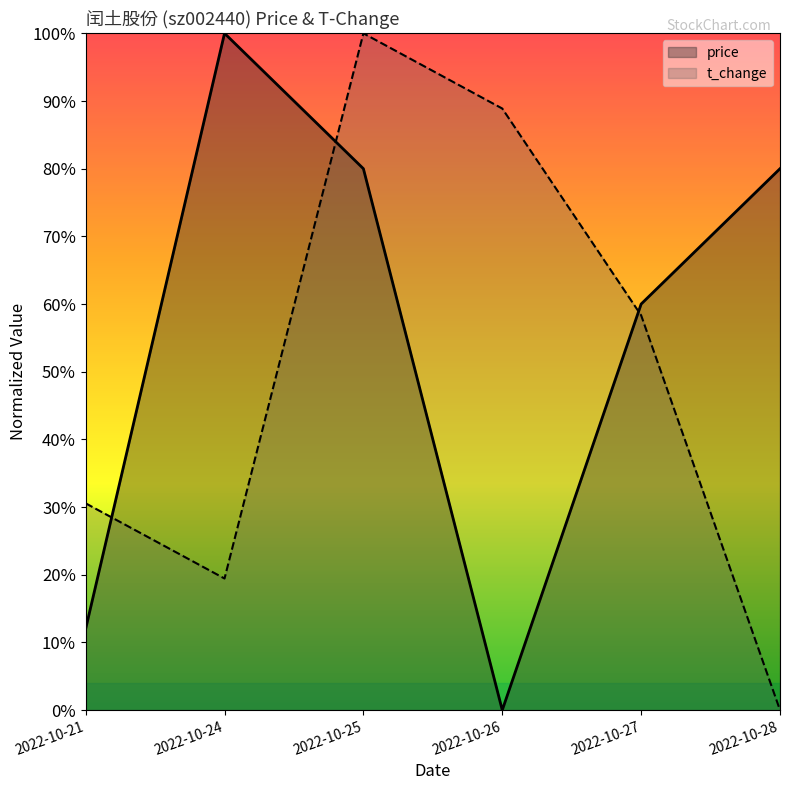

At which label is price closest to 0?

2022-10-26